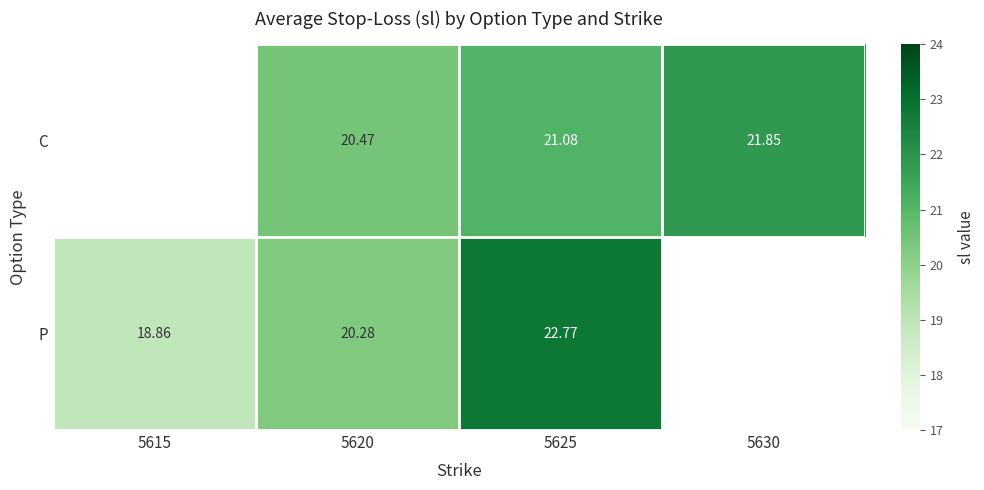

Is the value of P at 5615 greater than the value of C at 5630?

No